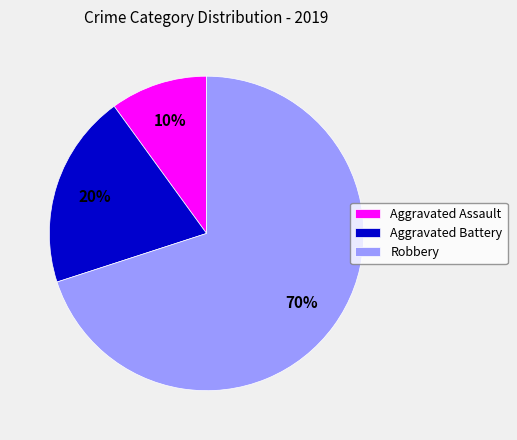

What percentage is the Aggravated Battery slice, to the nearest percent?

20%